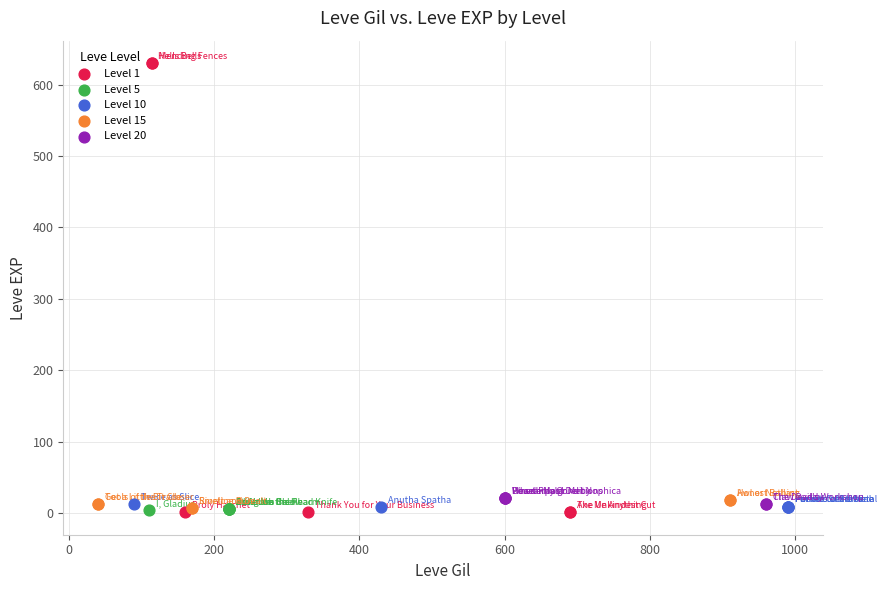

Which series reaches the maximum Y coordinate?

Level 1